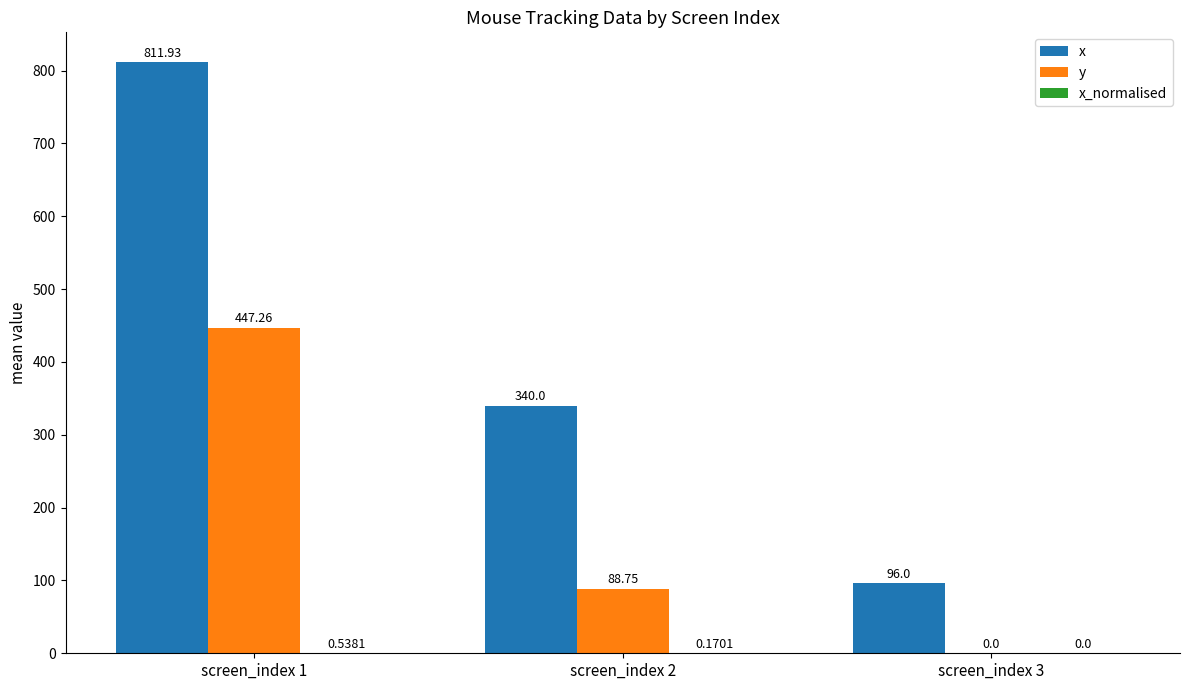

Is the value of x at screen_index 3 greater than the value of y at screen_index 3?

Yes